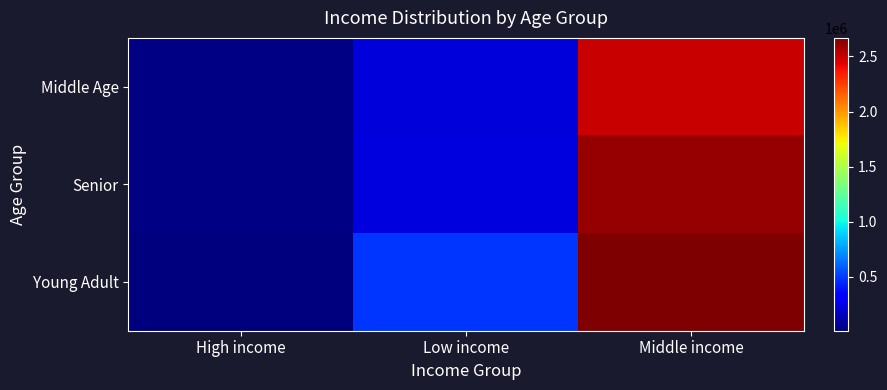

How many series are shown in this chart?

3